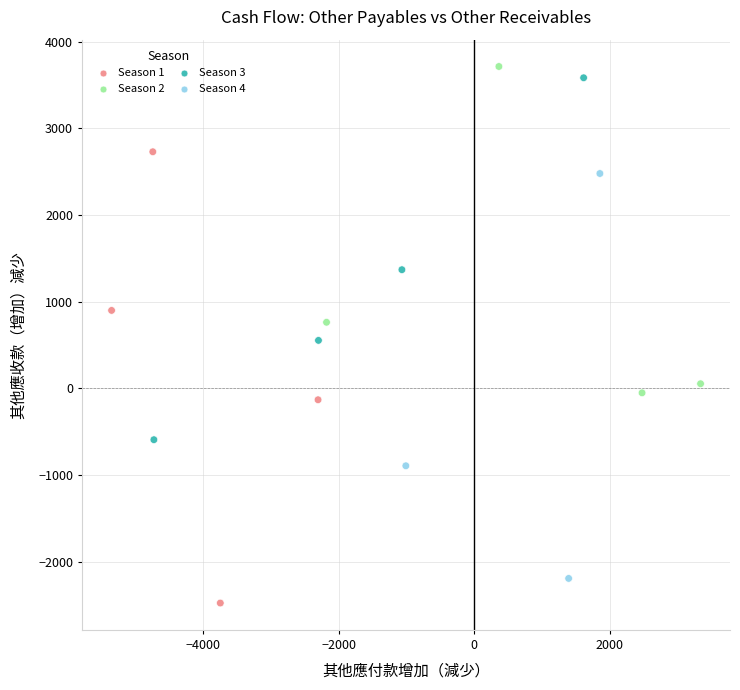

Which series has the largest Y range (max minus min)?

Season 1